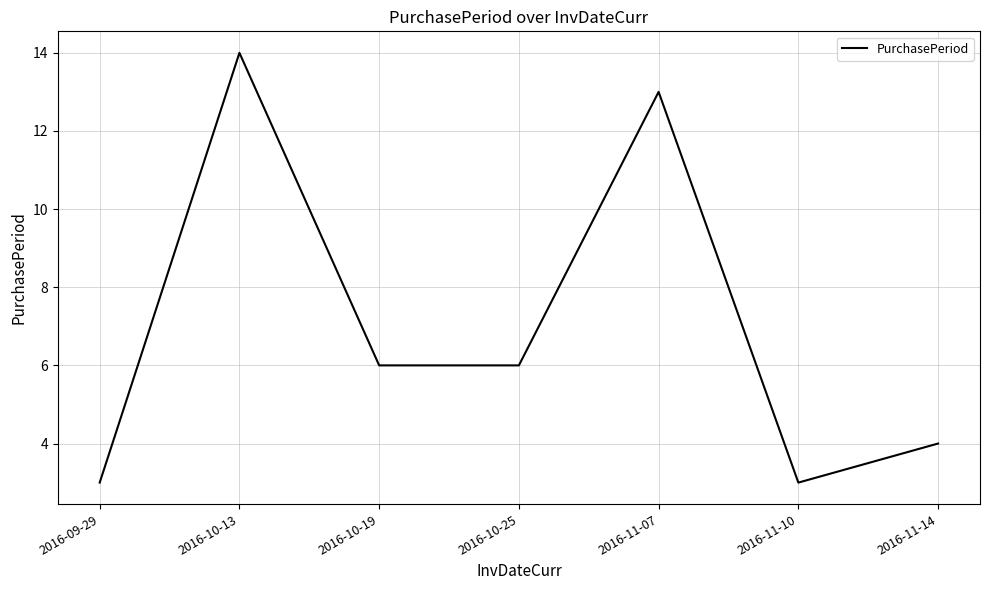

True or false: the data shows 14 at 2016-10-13.

True